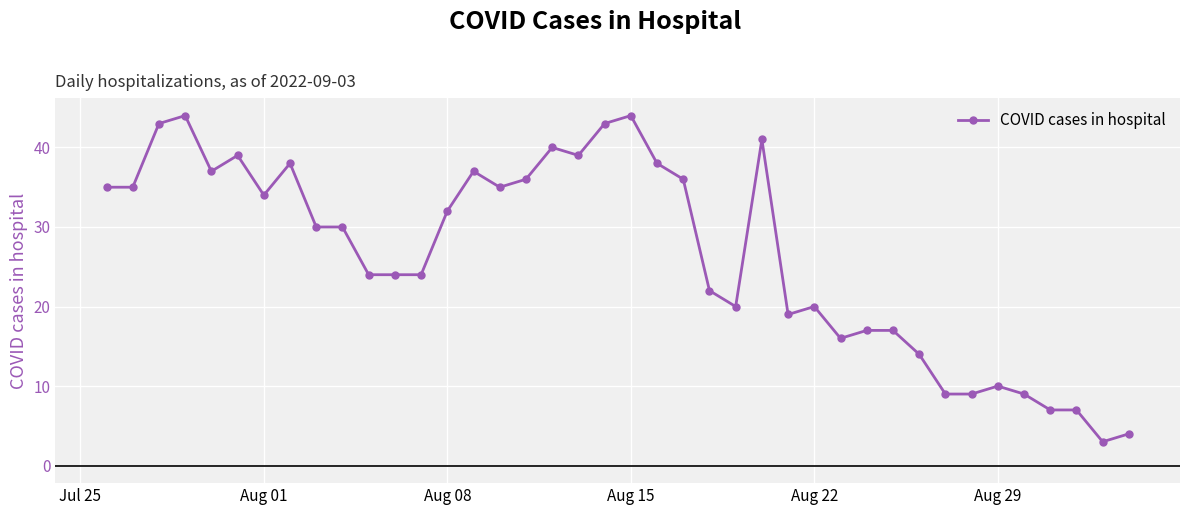

Does the chart display data point markers on the line(s)?

Yes